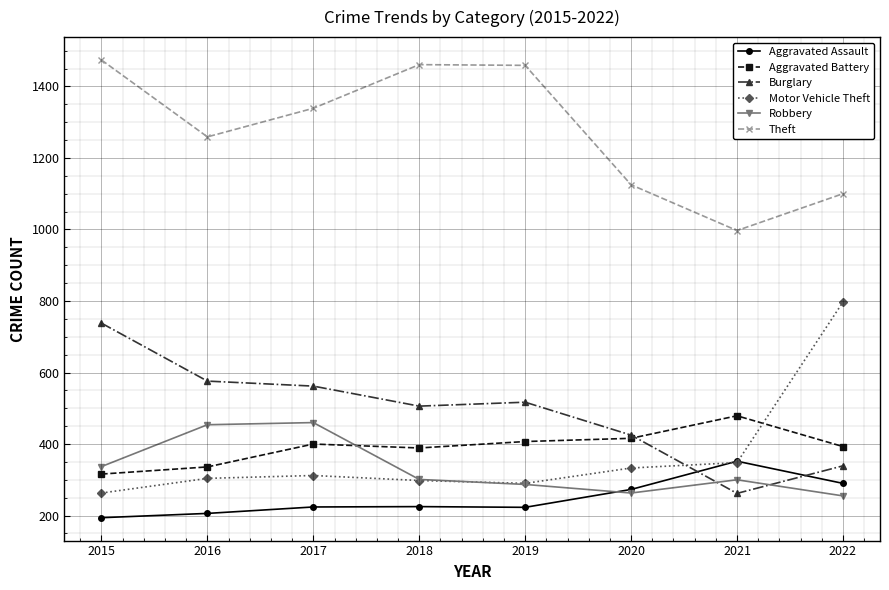

What are all the series names shown in the legend?

Aggravated Assault, Aggravated Battery, Burglary, Motor Vehicle Theft, Robbery, Theft